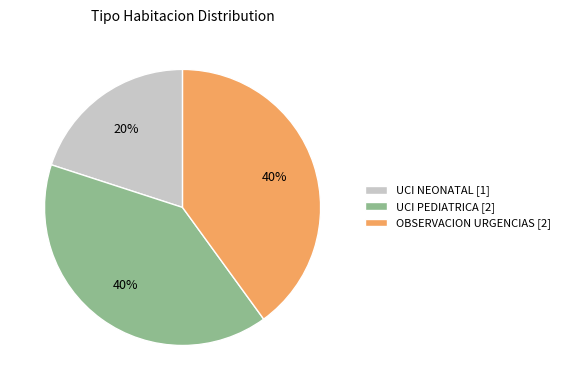

Is there any slice that represents more than half of the pie?

No